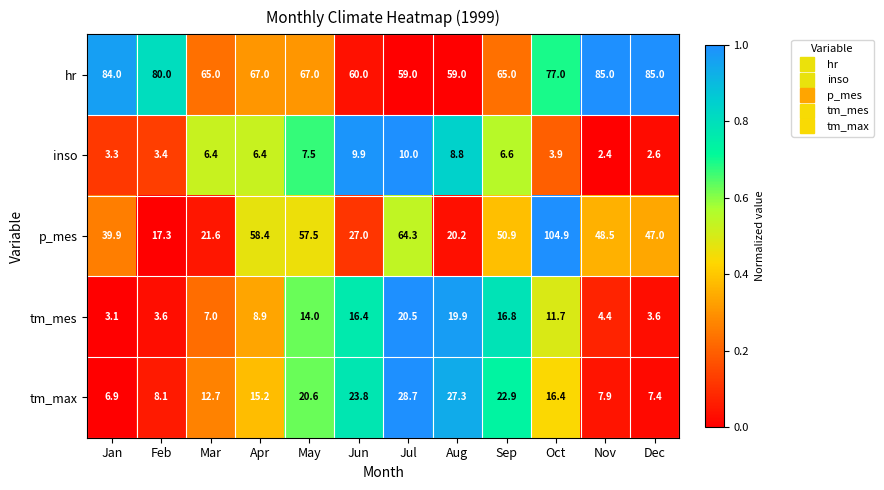

How many series are shown in this chart?

5